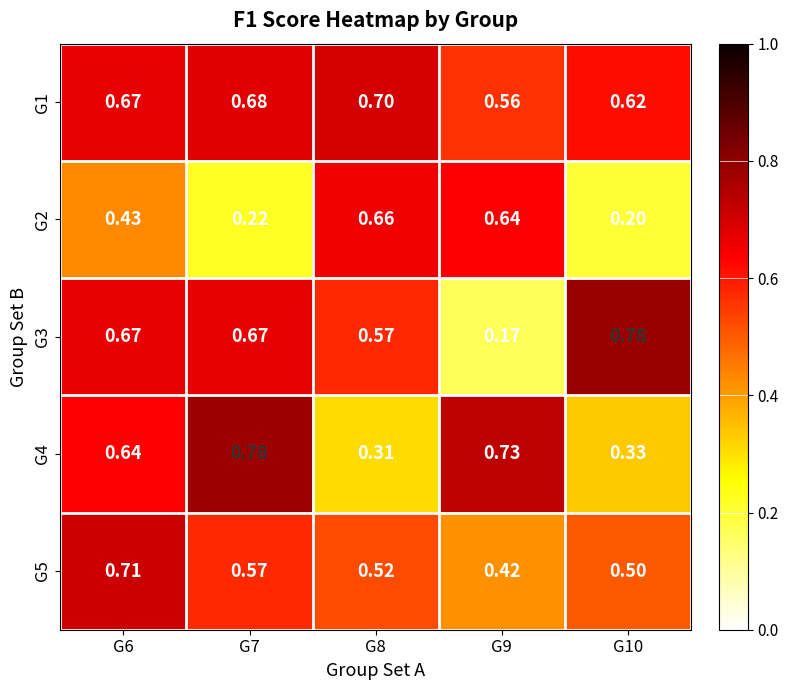

Is the value of G2 at G6 greater than the value of G5 at G8?

No